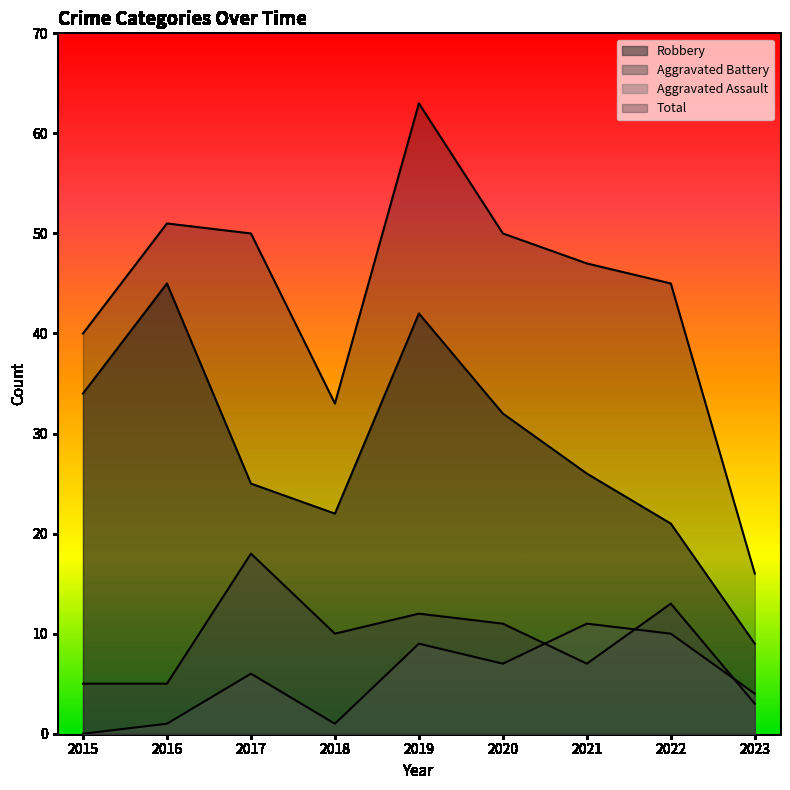

At which label does Robbery first exceed 26?

2015